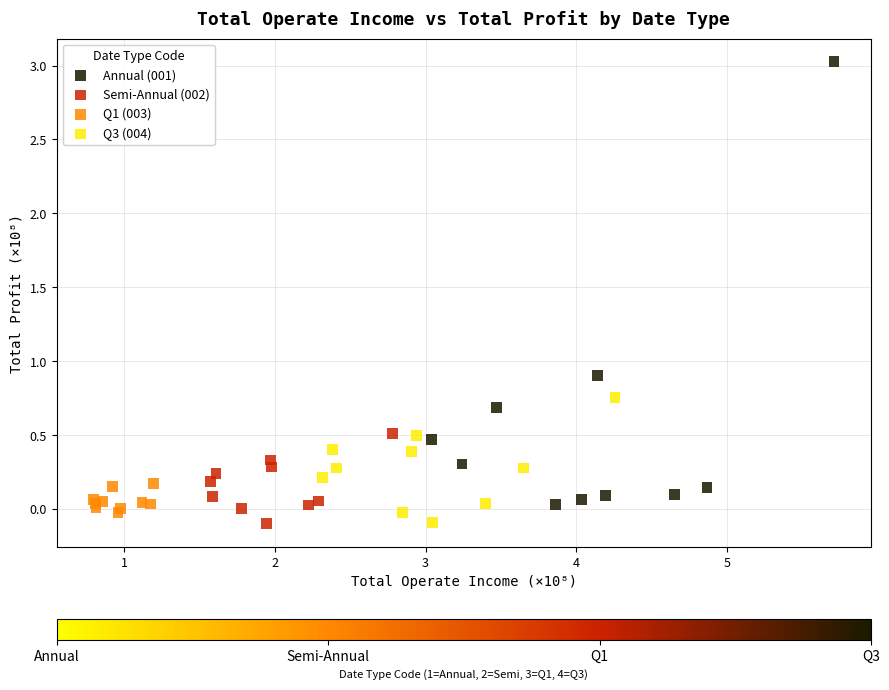

Which series has the widest spread of Y values?

Annual (001)